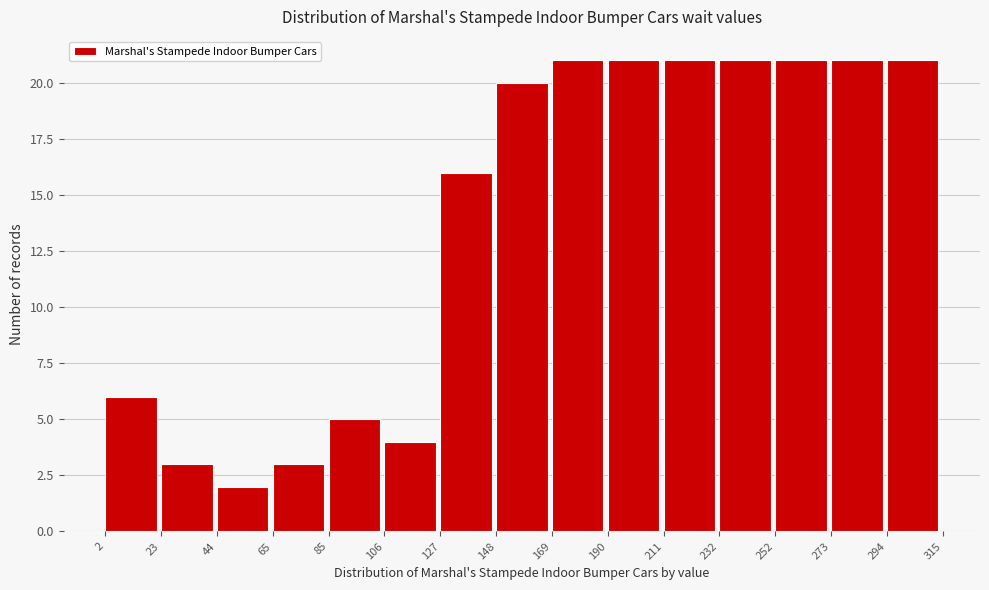

Reading left to right, transcribe this chart: for each bar, give the range it covers on the x-axis and its height. The values are not printed on the chart, so give them approximately, as read against the axis.

2 to 23: 6
23 to 44: 3
44 to 65: 2
65 to 85: 3
85 to 106: 5
106 to 127: 4
127 to 148: 16
148 to 169: 20
169 to 190: 21
190 to 211: 21
211 to 232: 21
232 to 252: 21
252 to 273: 21
273 to 294: 21
294 to 315: 21